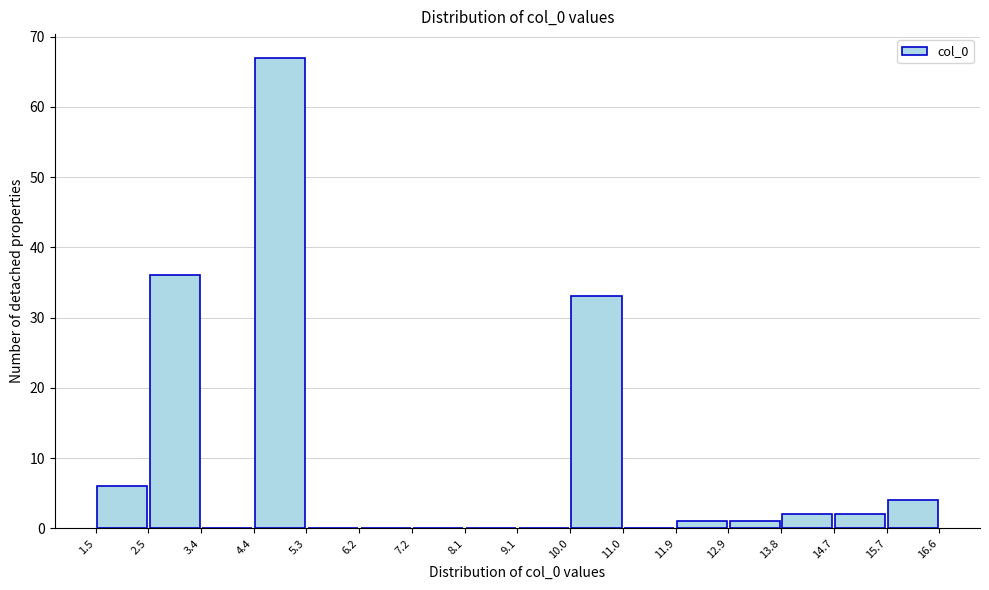

Reading left to right, list every bar in this chart as the range it spans on the x-axis followed by its height. The values are not printed on the chart, so give them approximately, as read against the axis.

1.5 to 2.5: 6
2.5 to 3.4: 36
3.4 to 4.4: 0
4.4 to 5.3: 67
5.3 to 6.2: 0
6.2 to 7.2: 0
7.2 to 8.1: 0
8.1 to 9.1: 0
9.1 to 10.0: 0
10.0 to 11.0: 33
11.0 to 11.9: 0
11.9 to 12.9: 1
12.9 to 13.8: 1
13.8 to 14.7: 2
14.7 to 15.7: 2
15.7 to 16.6: 4